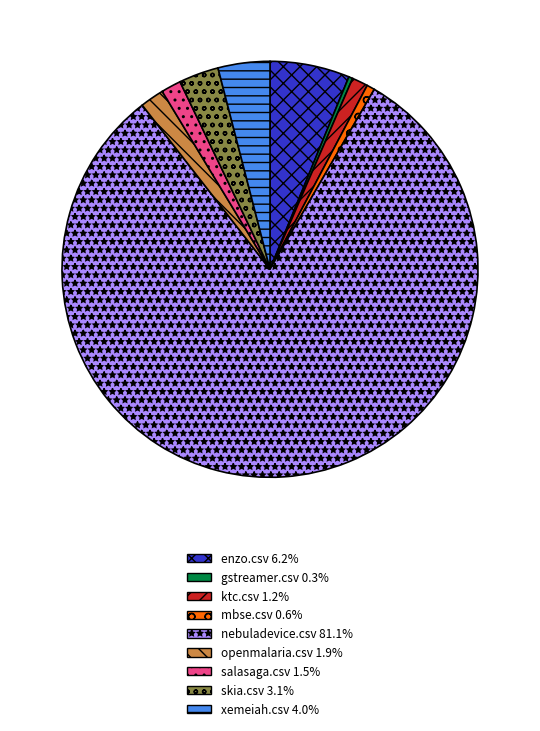

Approximately how many times larger is the value at openmalaria.csv 1.9% compared to xemeiah.csv 4.0%?

0.5